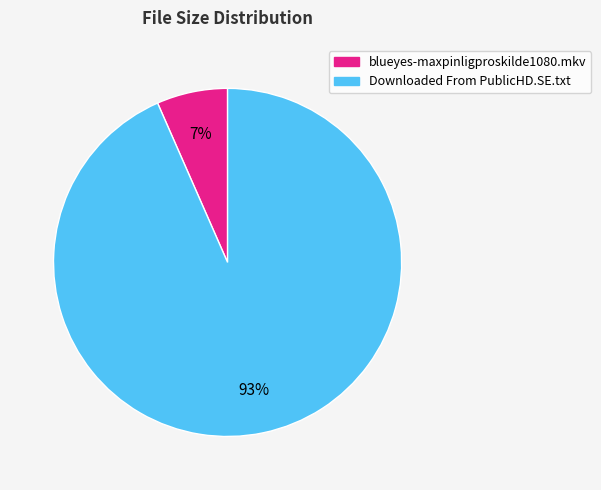

How many slices are in this pie chart?

2